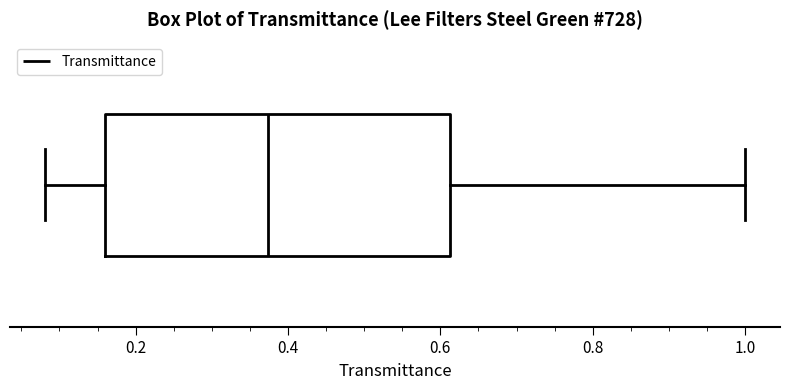

Transcribe this box plot: give where the median line is, the range the box spans, and where the two whiskers end, as read against the x-axis. The values are not printed on the chart, so give them approximately, as read against the axis.

median 0.38, box 0.16 to 0.62, whiskers 0.08 to 1.00